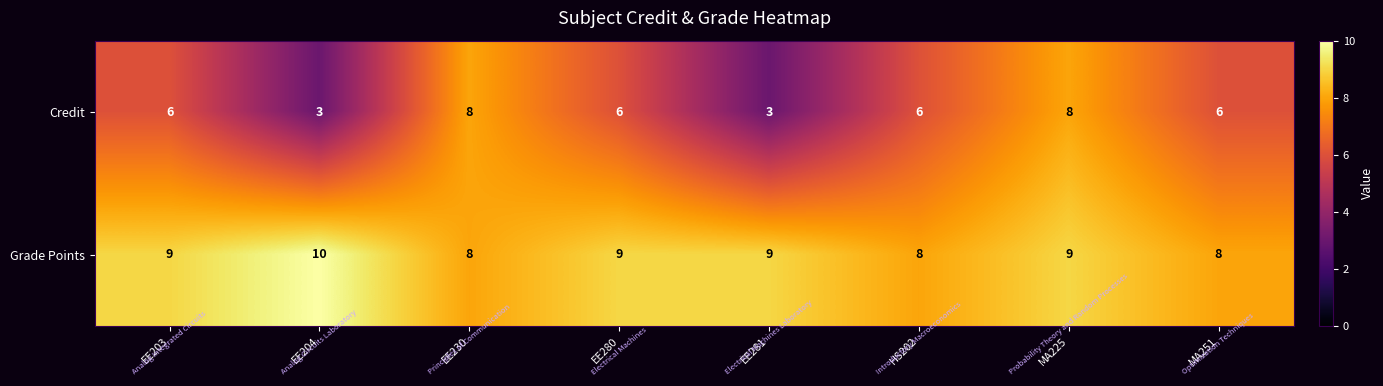

What is the difference between the highest and lowest values at MA251?

2